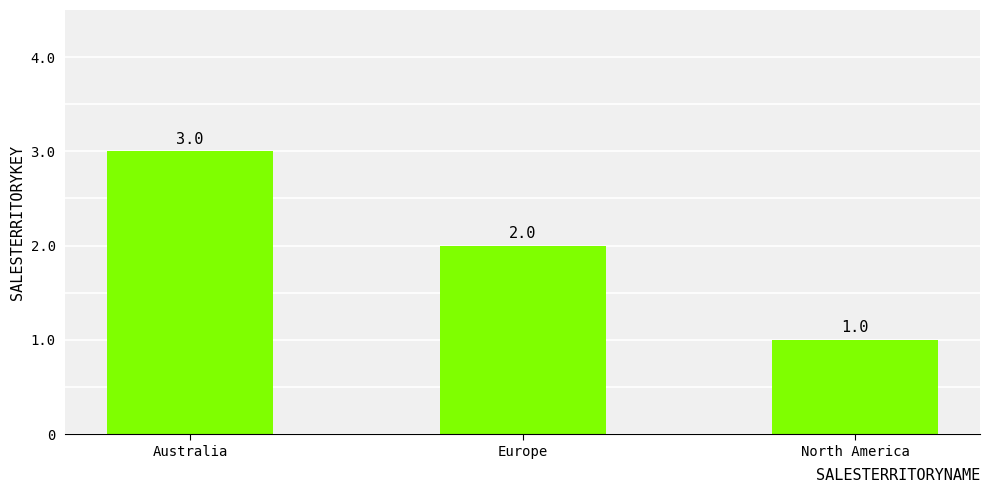

What position from the right is Europe?

2